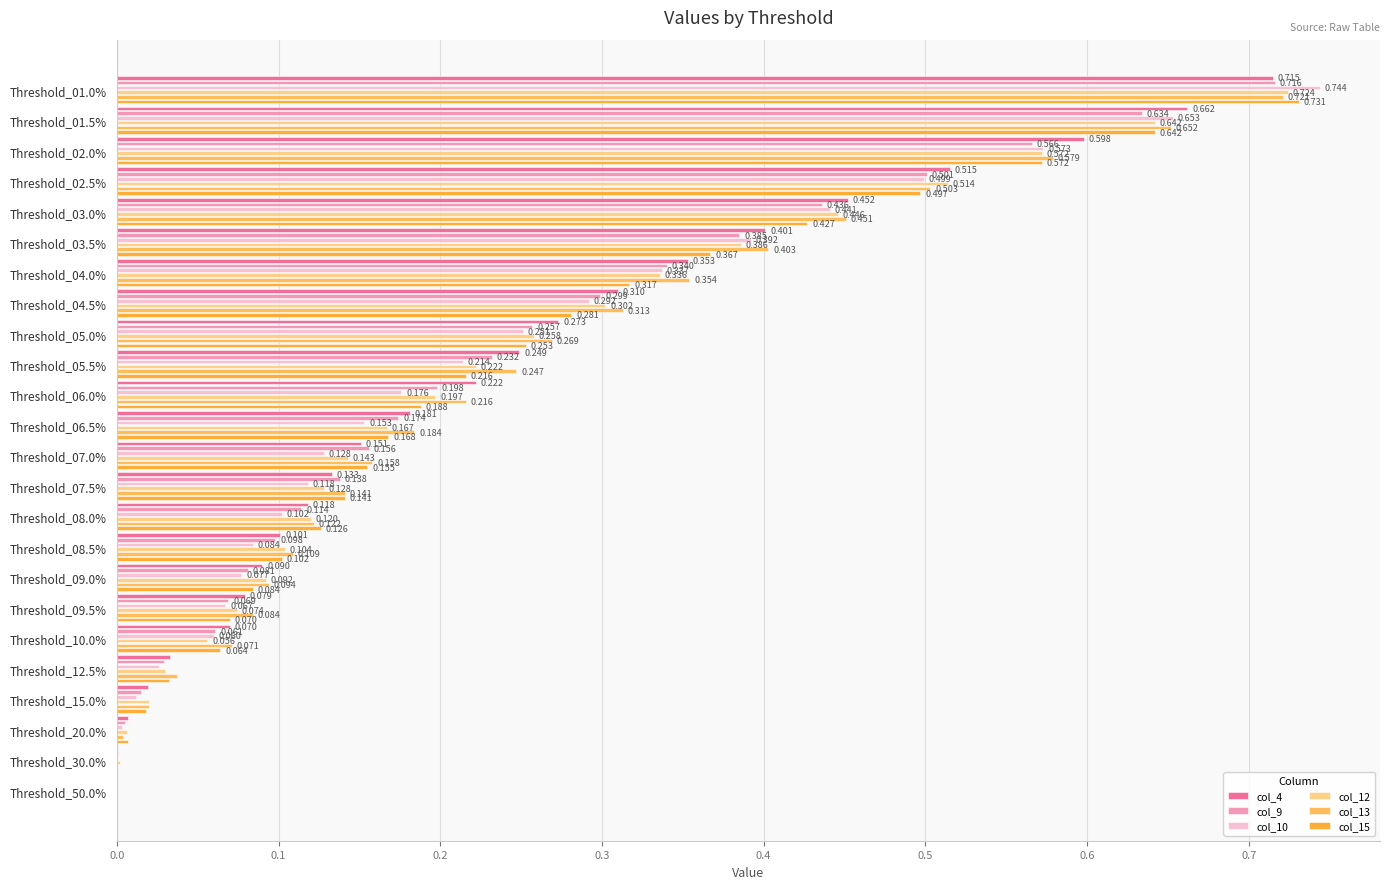

What is the label of the 11th bar from the right?

Threshold_07.5%